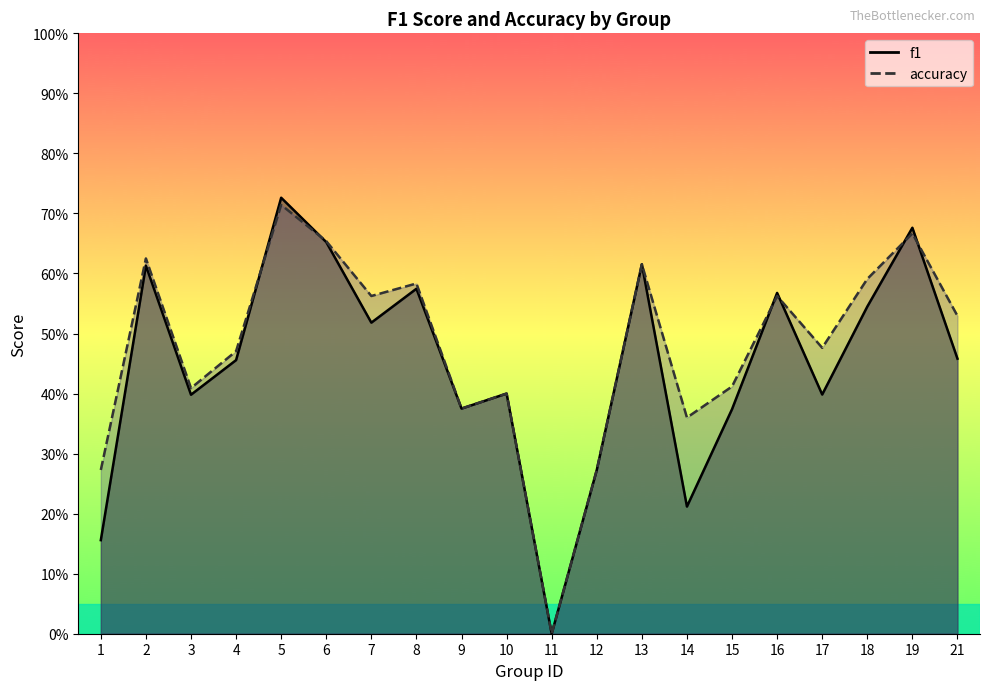

What are all the series names shown in the legend?

f1, accuracy